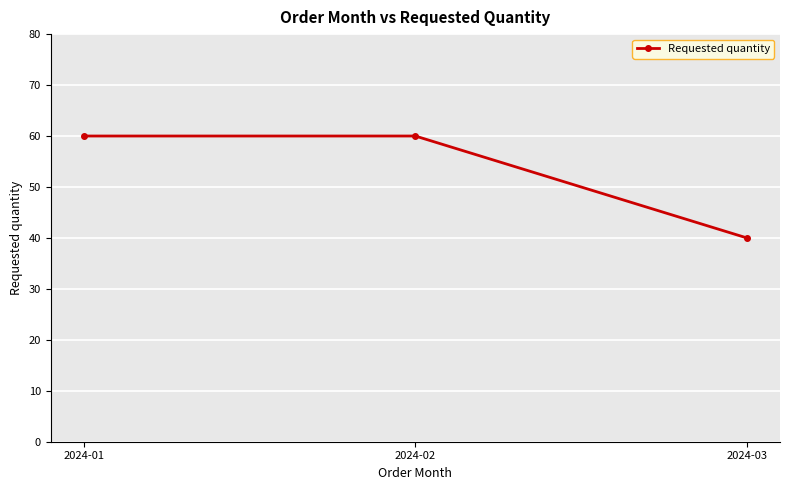

What is the ratio of the value at 2024-03 to the value at 2024-02?

0.7